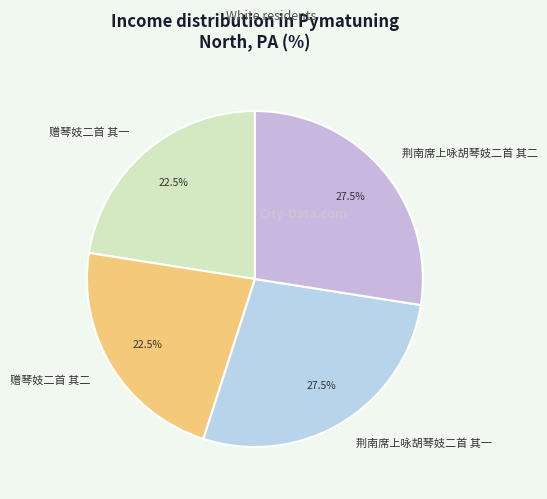

What is the total percentage of 荆南席上咏胡琴妓二首 其二 and 赠琴妓二首 其一?

50.0%